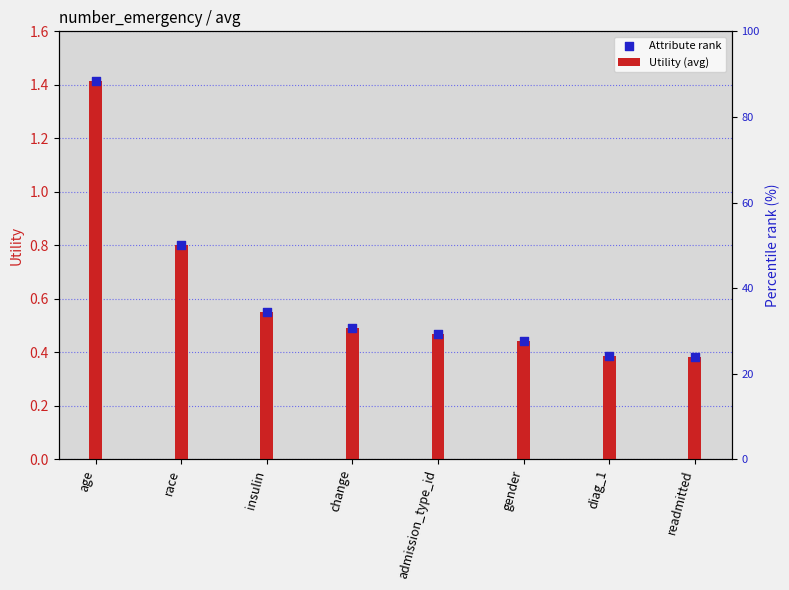

What are all the series names shown in the legend?

Utility (avg), Attribute rank